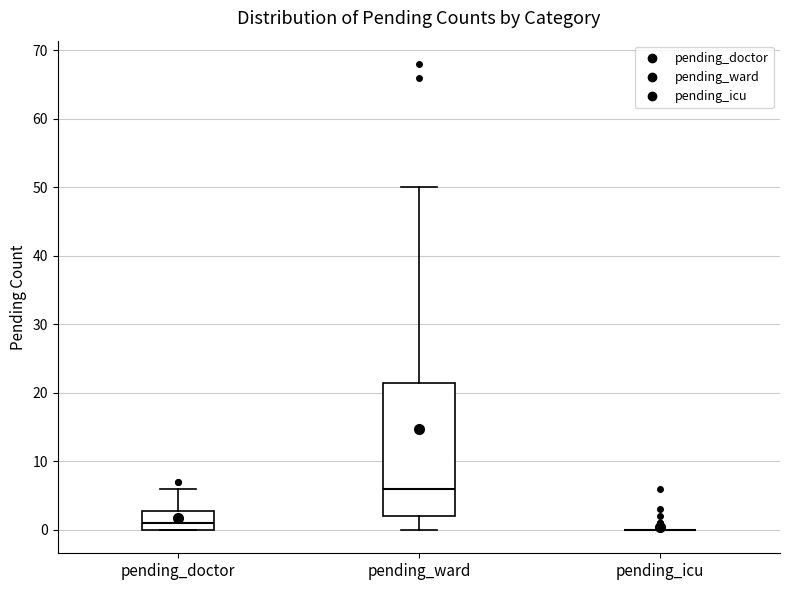

Reading left to right, transcribe this box plot: for each box, give where its median line is, the range the box spans, and where its two whiskers end, as read against the y-axis. The values are not printed on the chart, so give them approximately, as read against the axis.

pending_doctor: median 1, box 0 to 3, whiskers 0 to 6
pending_ward: median 6, box 2 to 22, whiskers 0 to 50
pending_icu: box collapsed to a line at 0, whiskers 0 to 0